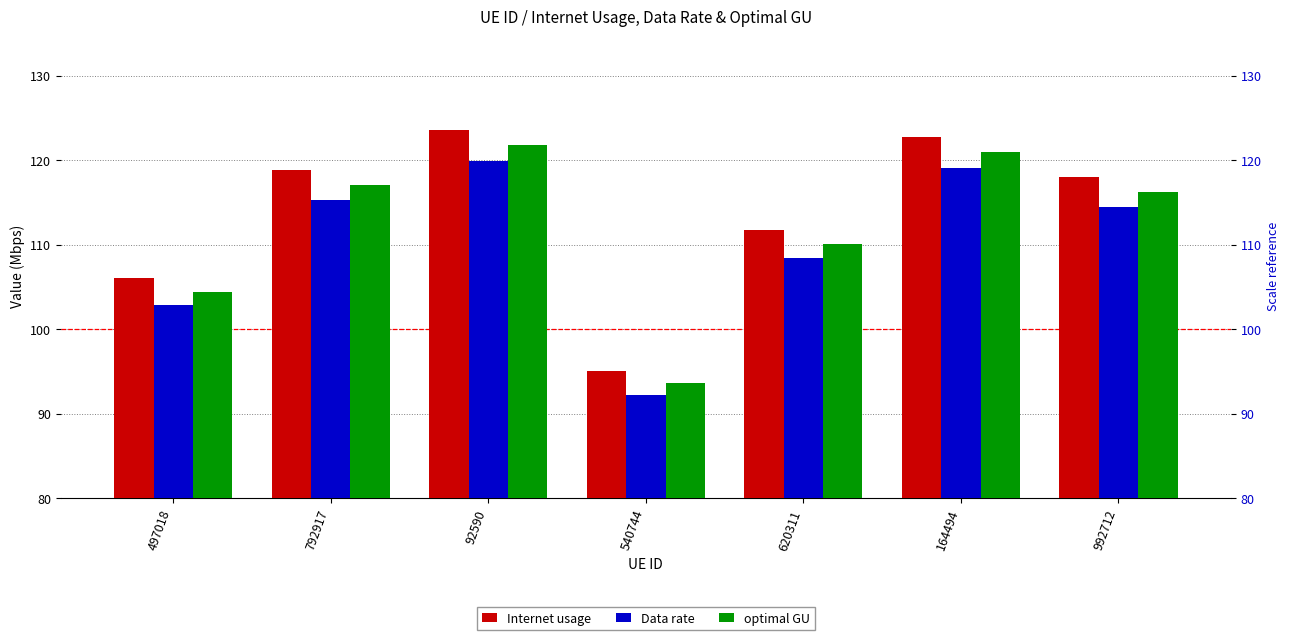

What are all the series names shown in the legend?

Internet usage, Data rate, optimal GU